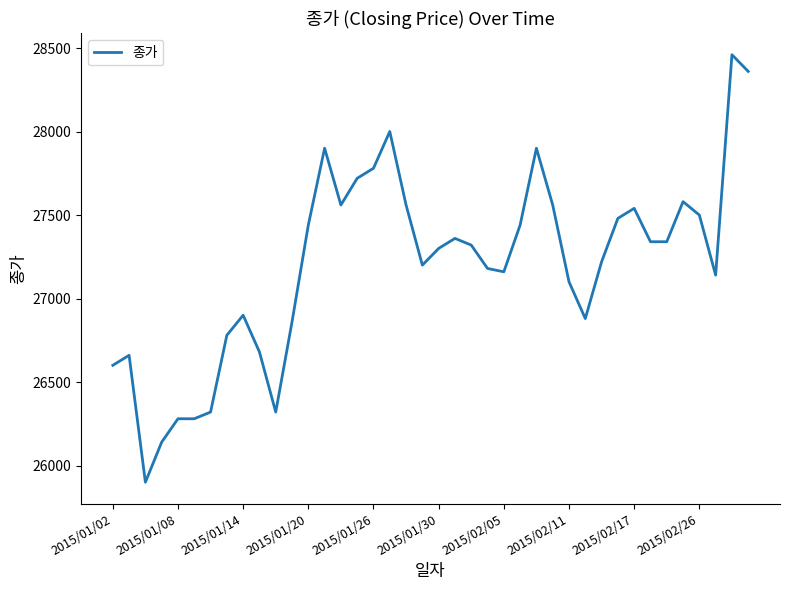

What is the difference between the maximum and minimum values?

2560